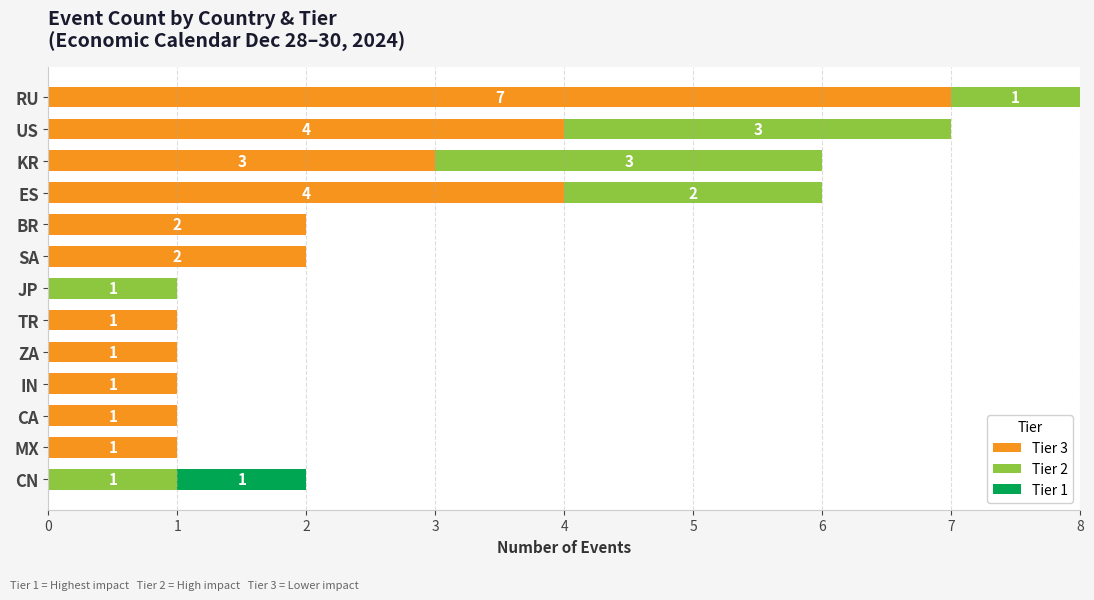

How many series are shown in this chart?

3